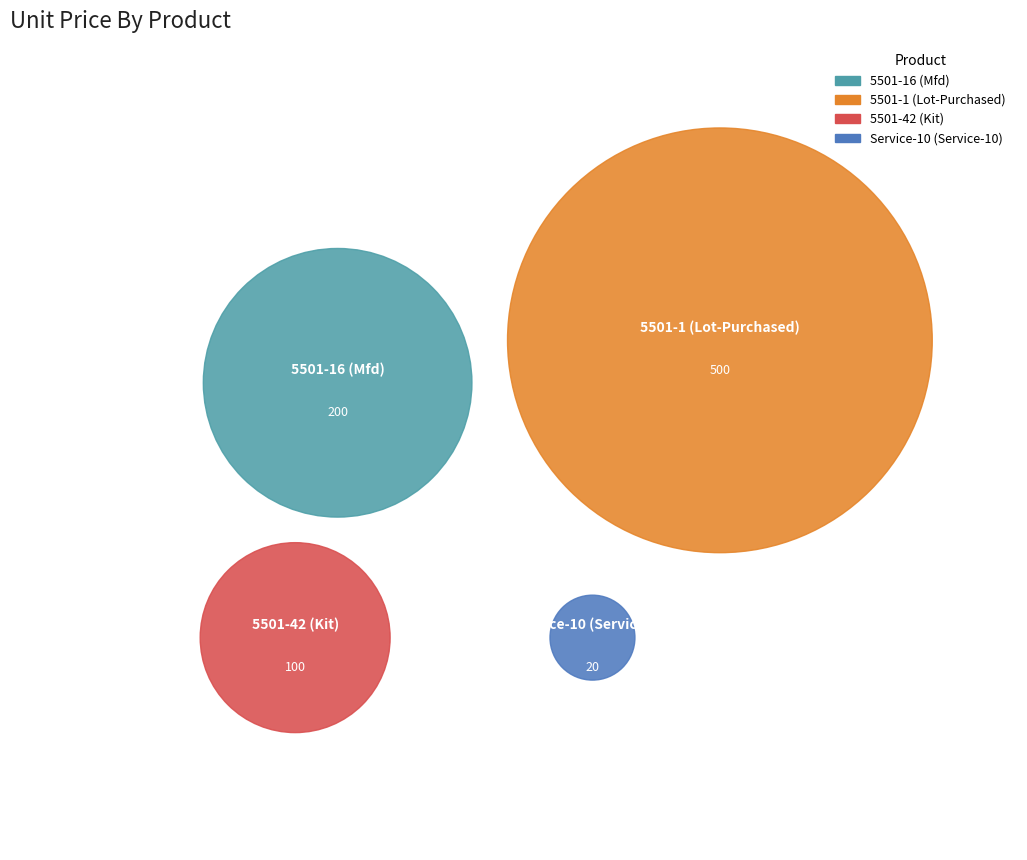

To the nearest percent, what is the average slice percentage?

25%